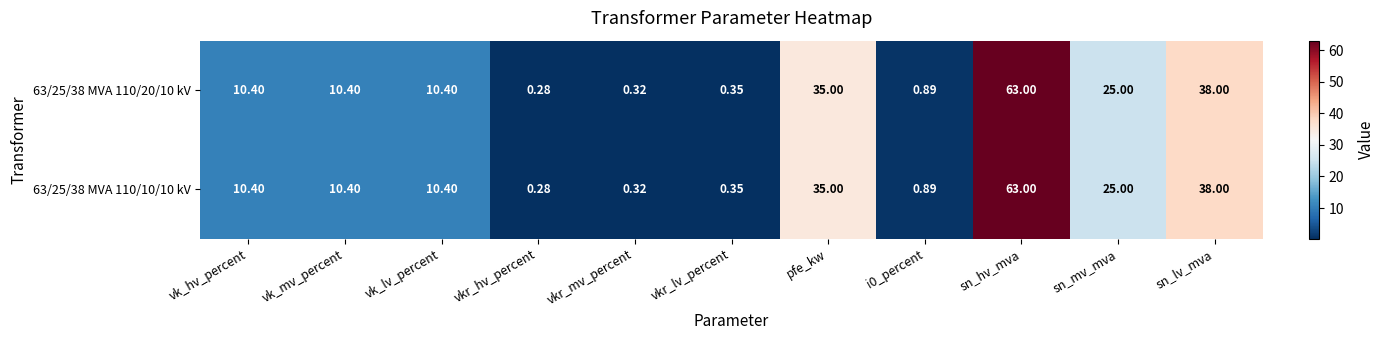

At which label does 63/25/38 MVA 110/20/10 kV first exceed 10?

vk_hv_percent